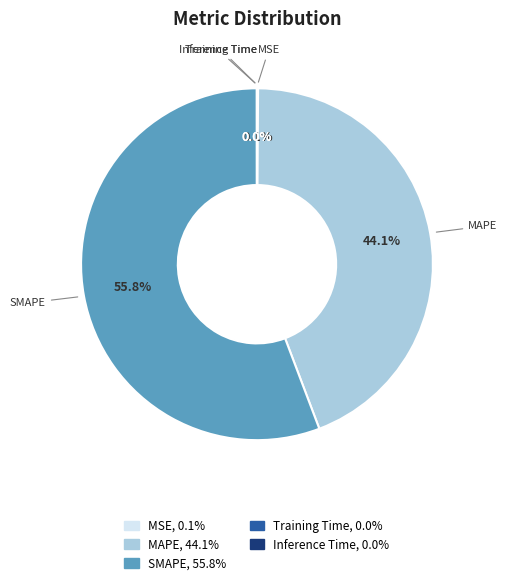

What portion of the pie excludes SMAPE?

44.2%